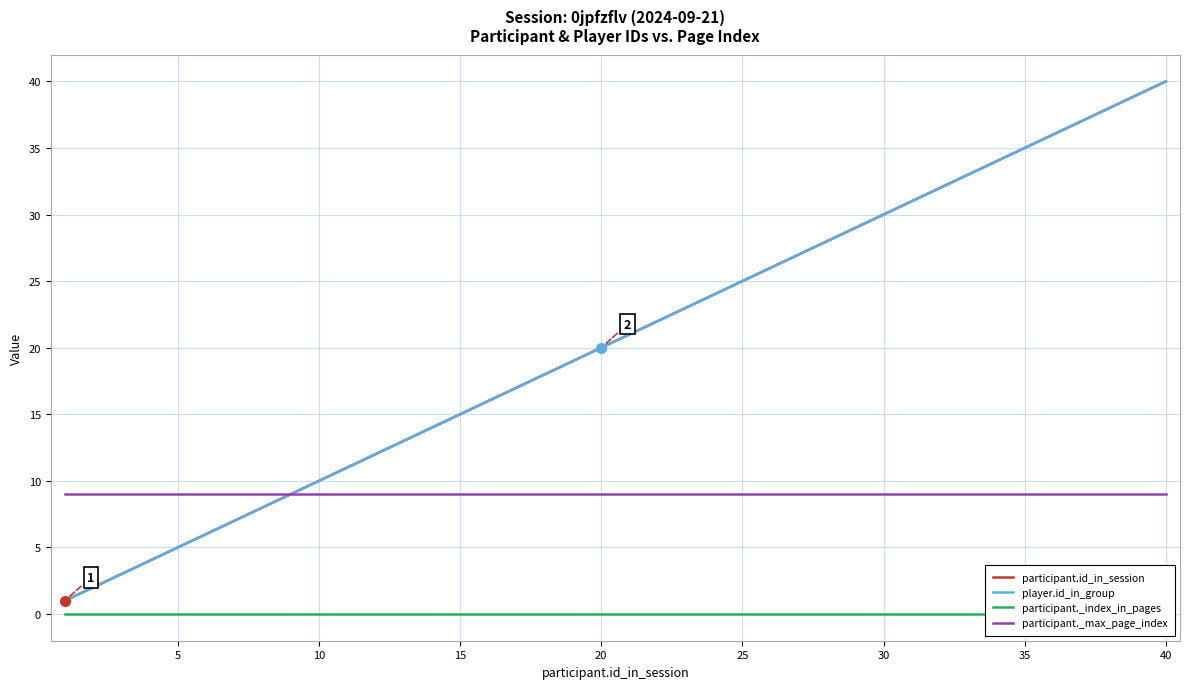

What are all the series names shown in the legend?

participant.id_in_session, player.id_in_group, participant._index_in_pages, participant._max_page_index